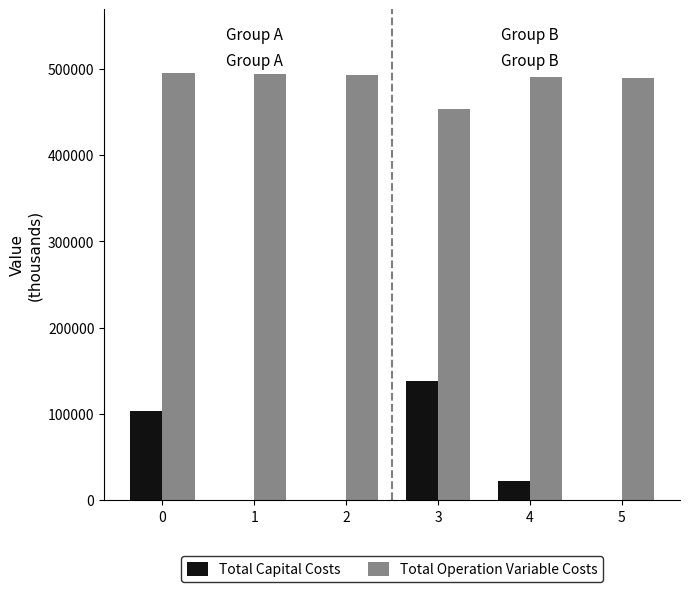

Is it true that Total Operation Variable Costs equals 489163.0 at 5?

True